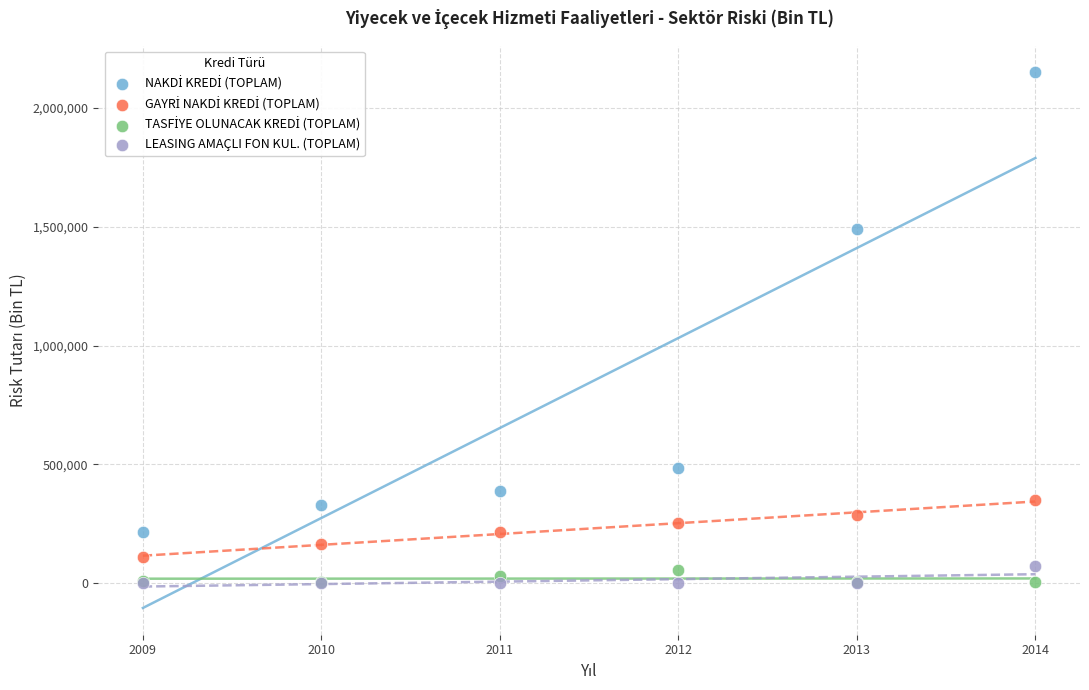

Across all series, what Y value is closest to 1074402?

1490249.6